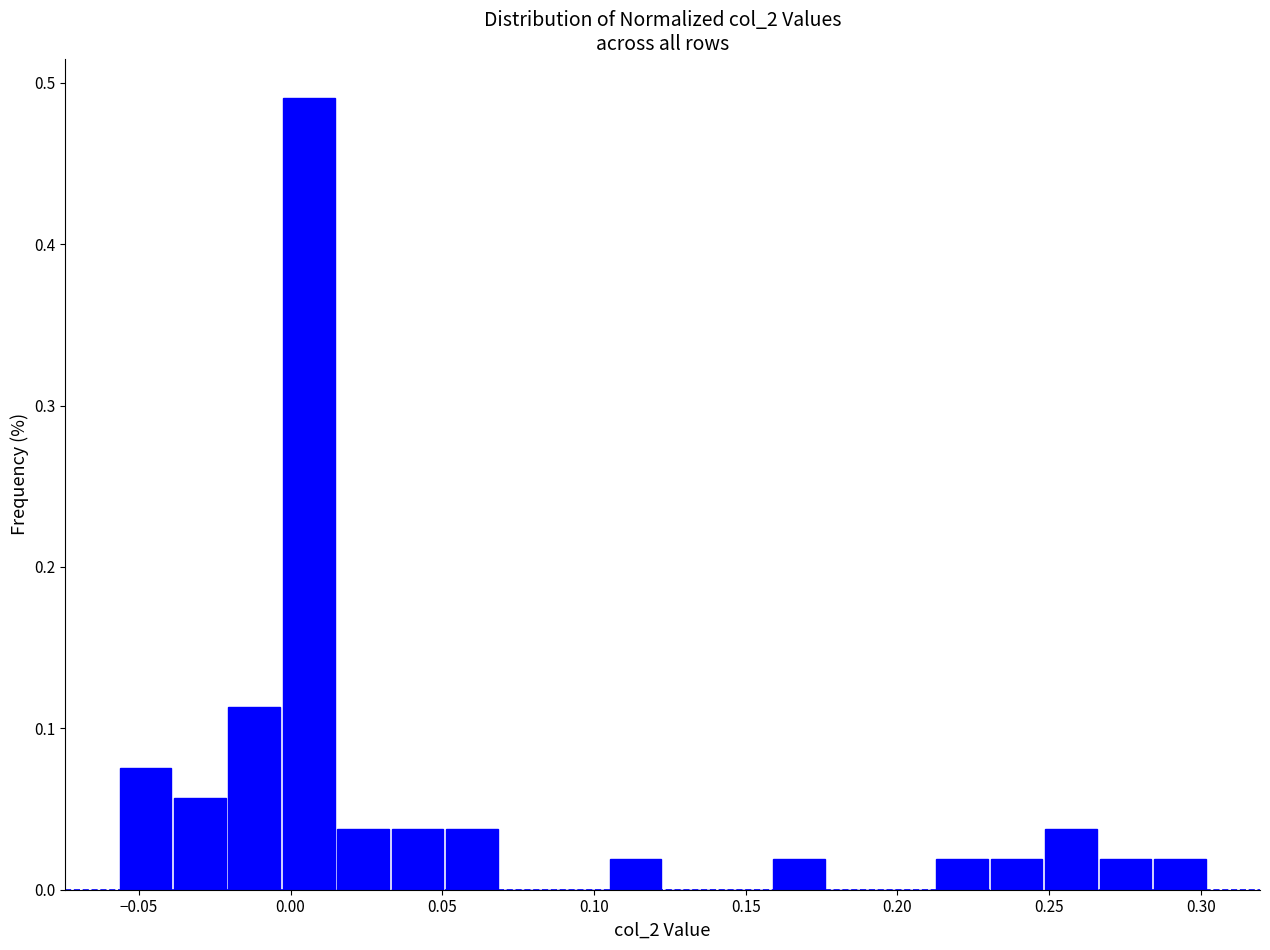

Read against the x-axis, roughly where is the centre of the tallest bar?

0.005